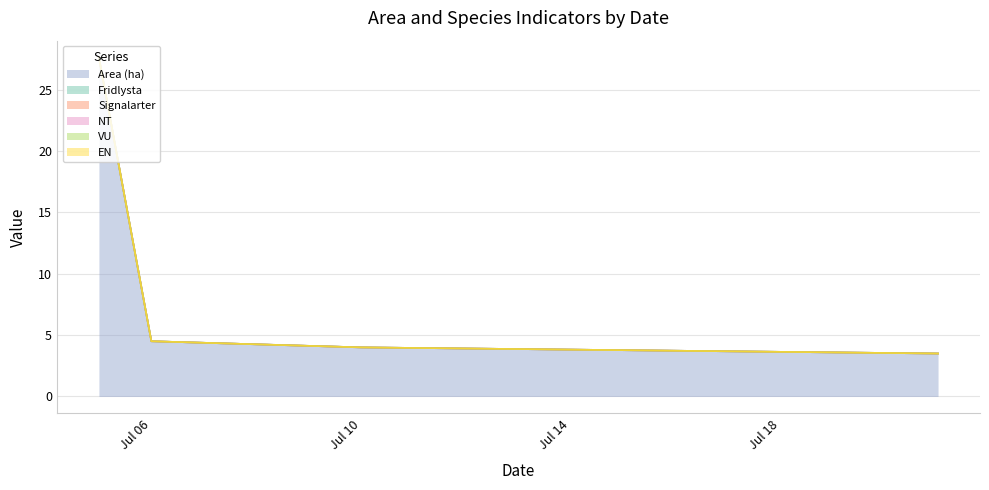

List the labels in order of EN value, smallest first.

2023-07-05, 2023-07-05, 2023-07-05, 2023-07-05, 2023-07-06, 2023-07-06, 2023-07-06, 2023-07-10, 2023-07-21